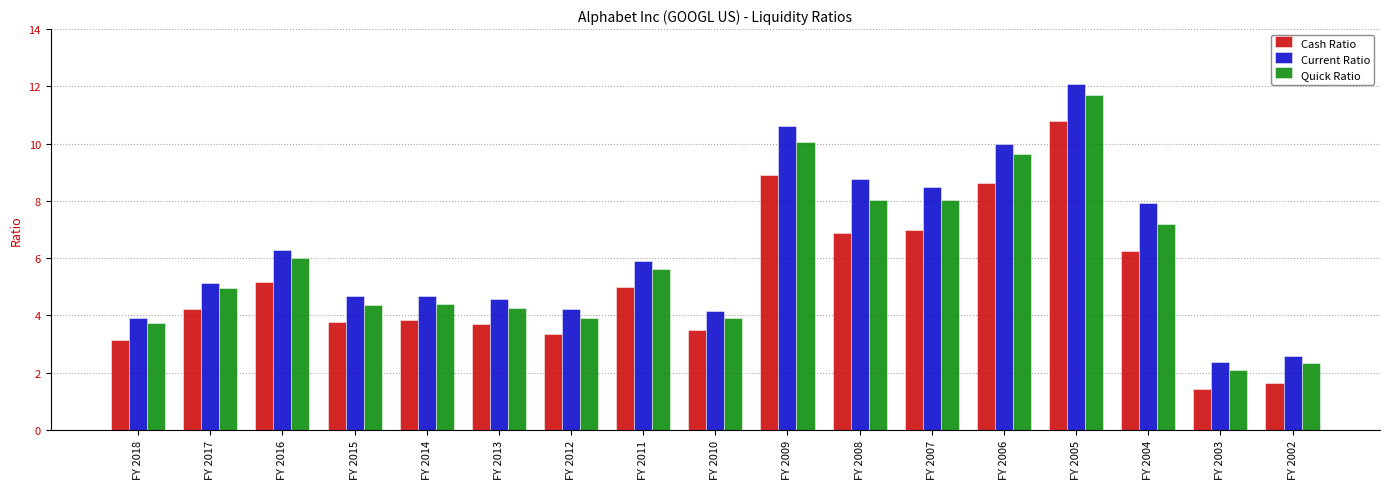

Reading right to left, extract all data points from this chart.

Cash Ratio: 1.6	1.4	6.3	10.8	8.6	7.0	6.9	8.9	3.5	5.0	3.4	3.7	3.8	3.8	5.2	4.2	3.2
Current Ratio: 2.6	2.4	7.9	12.1	10.0	8.5	8.8	10.6	4.2	5.9	4.2	4.6	4.7	4.7	6.3	5.1	3.9
Quick Ratio: 2.3	2.1	7.2	11.7	9.6	8.0	8.0	10.1	3.9	5.6	3.9	4.2	4.4	4.4	6.0	5.0	3.8